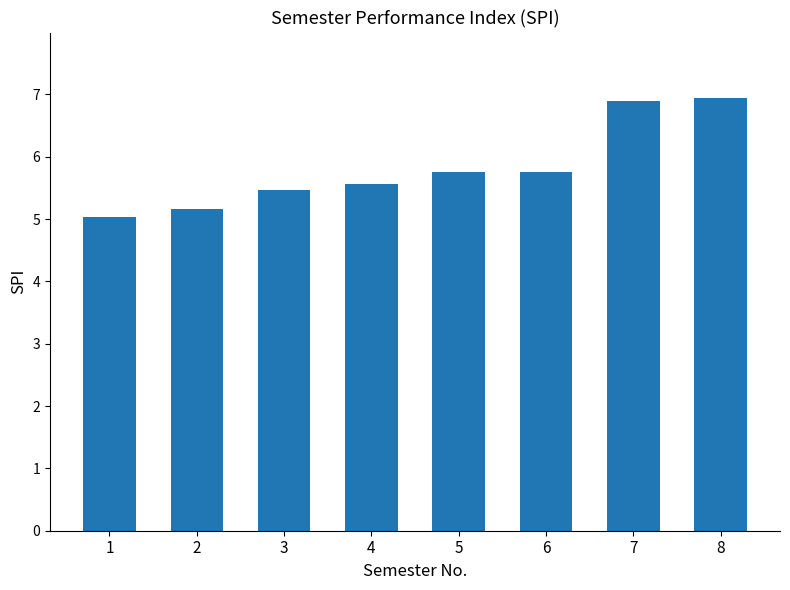

Which has a higher value, 8 or 4?

8